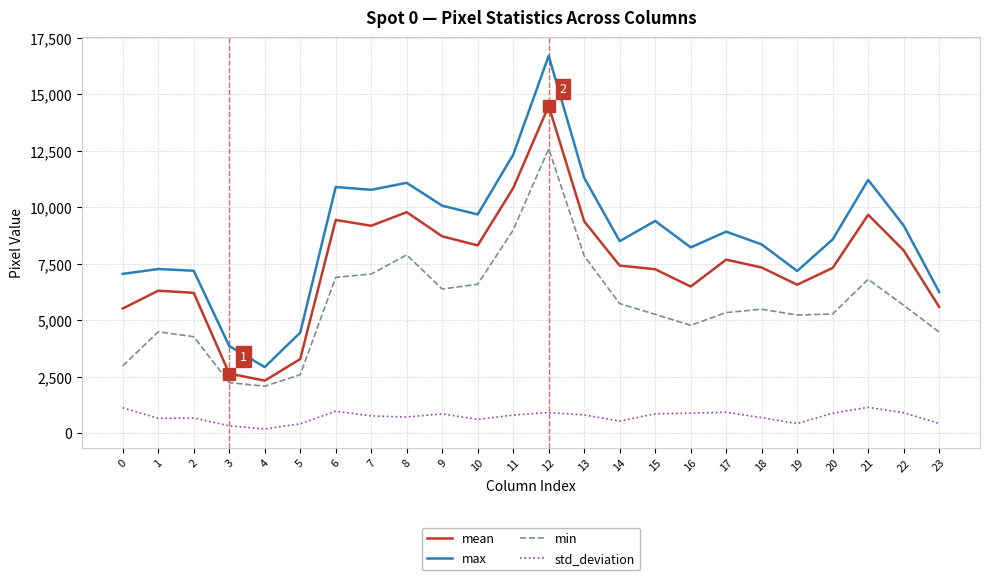

True or false: min has a value of 3335.7 at 17.

False